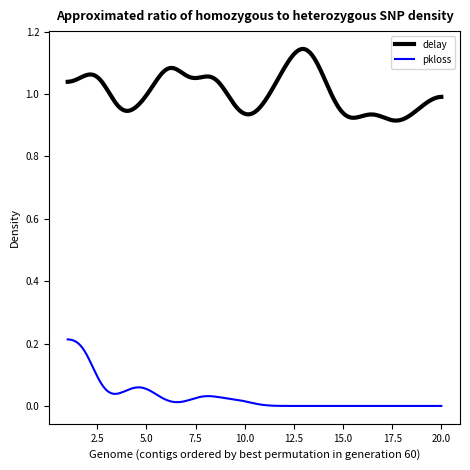

What are all the series names shown in the legend?

delay, pkloss